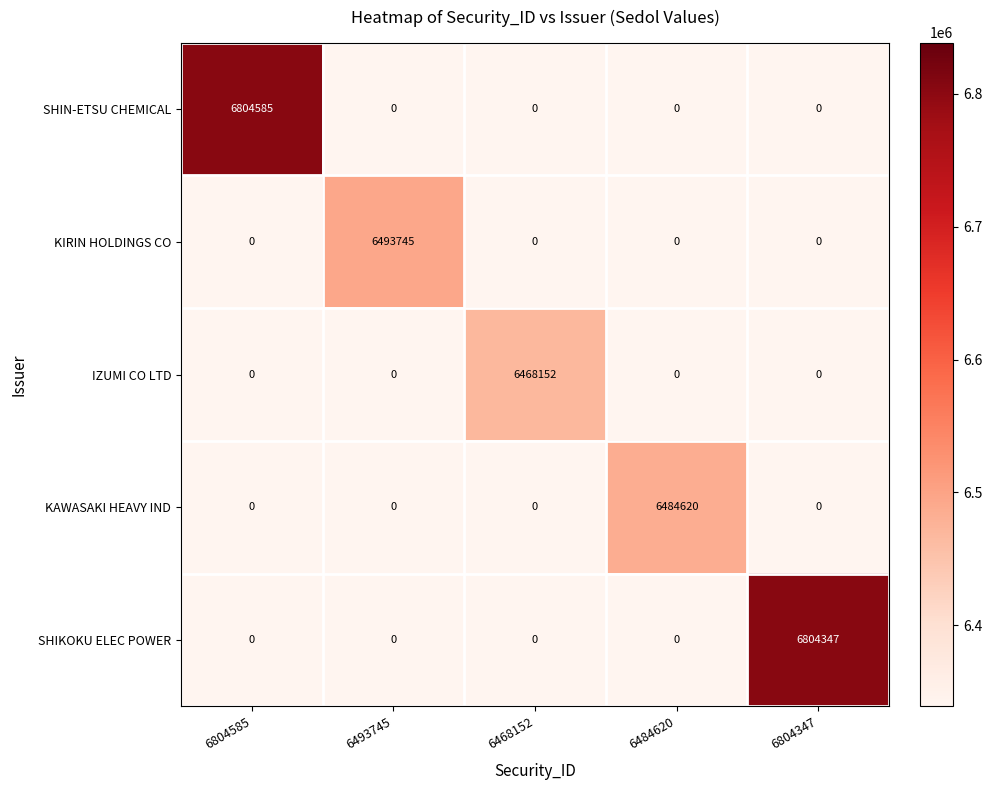

At which category is the sum across all series the highest?

6804585